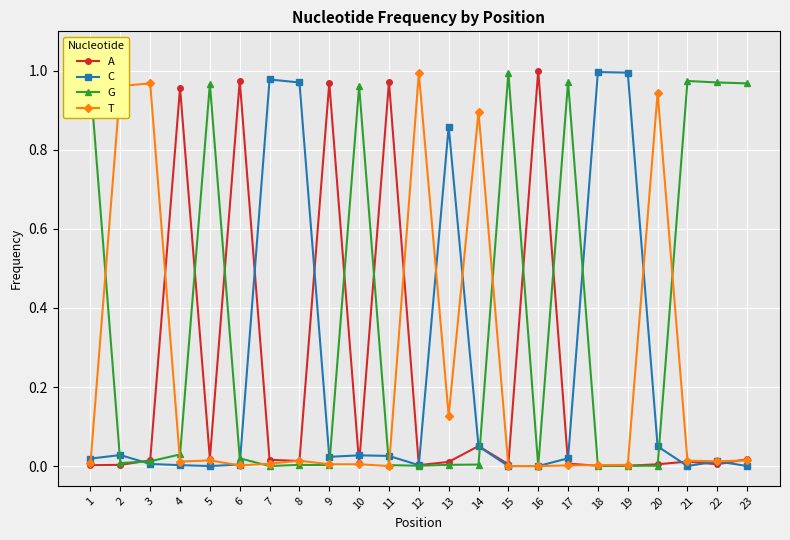

What are all the series names shown in the legend?

A, C, G, T